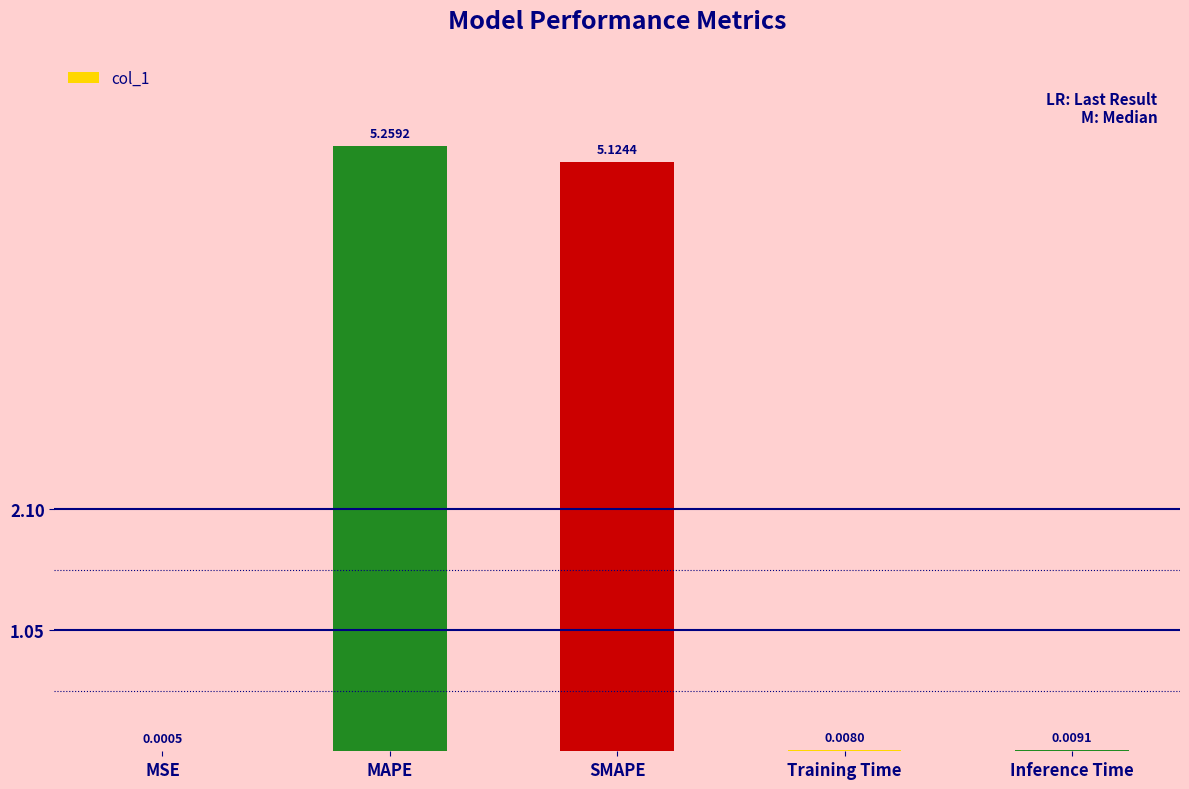

How many distinct data groups are displayed?

1